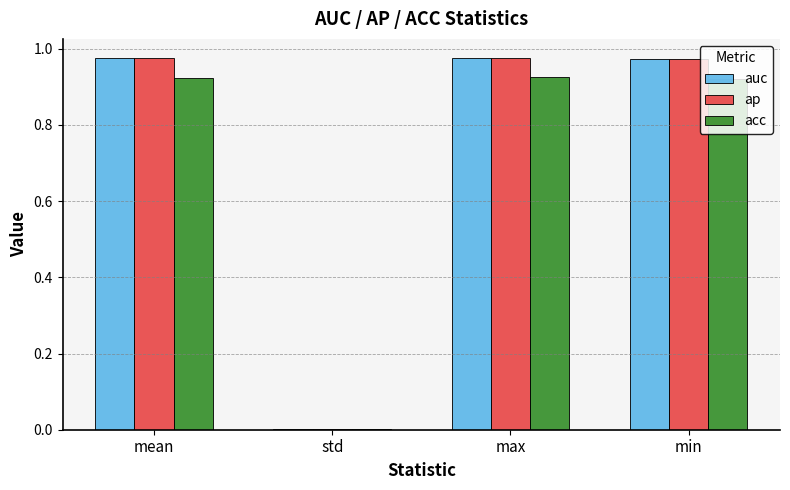

What is the sum of all acc values?

2.8